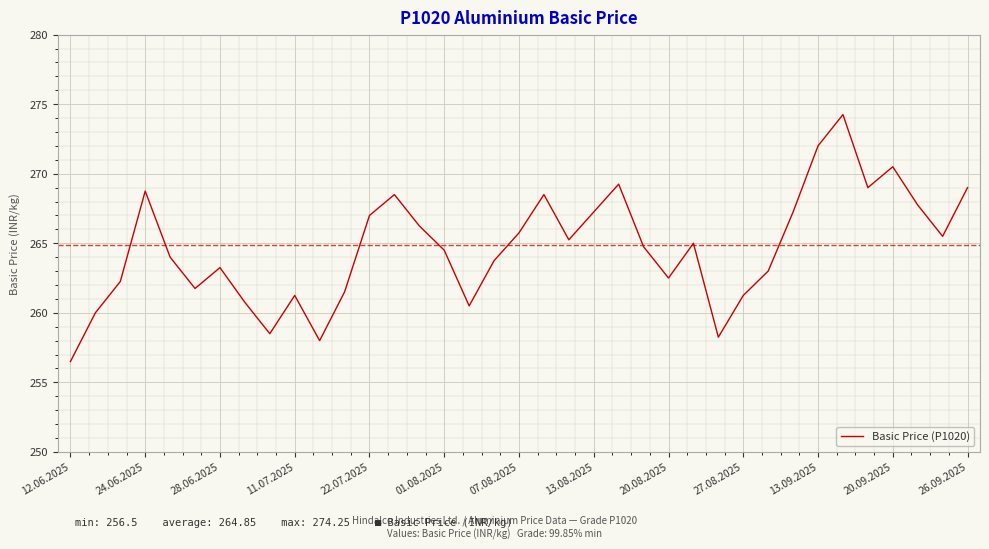

What is the minimum value shown in the chart?

256.5